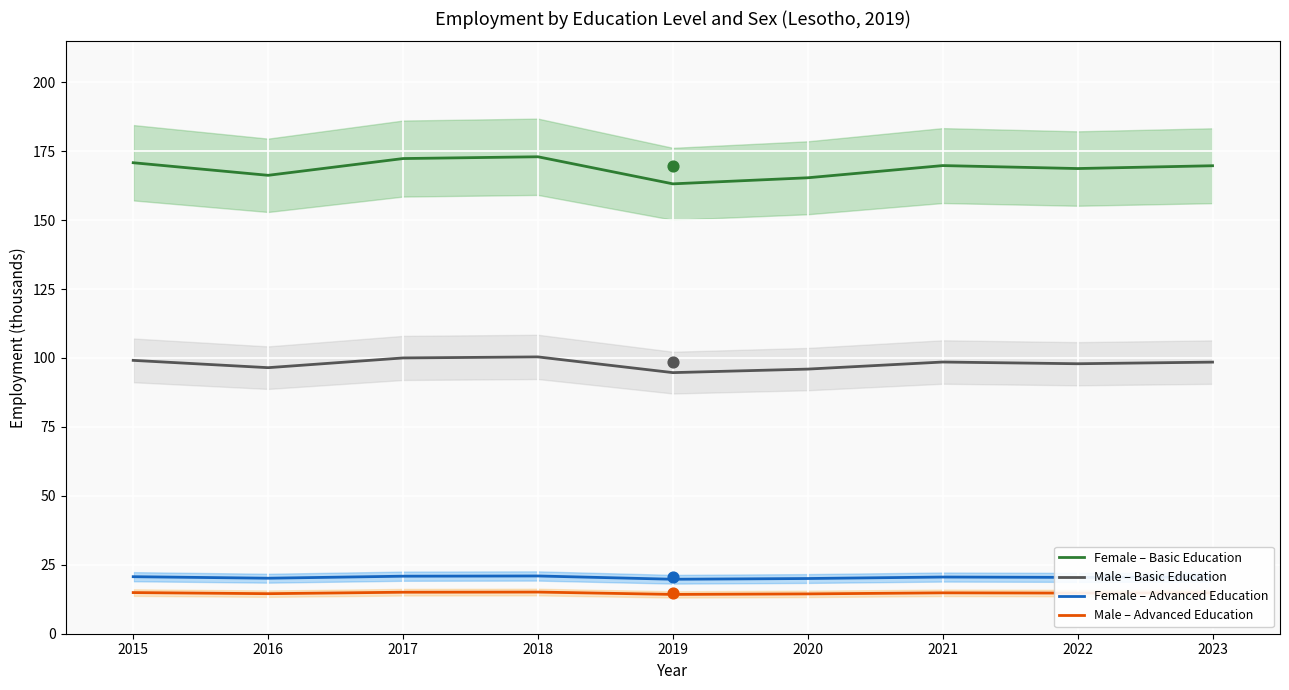

At which category is the sum across all series the highest?

2018